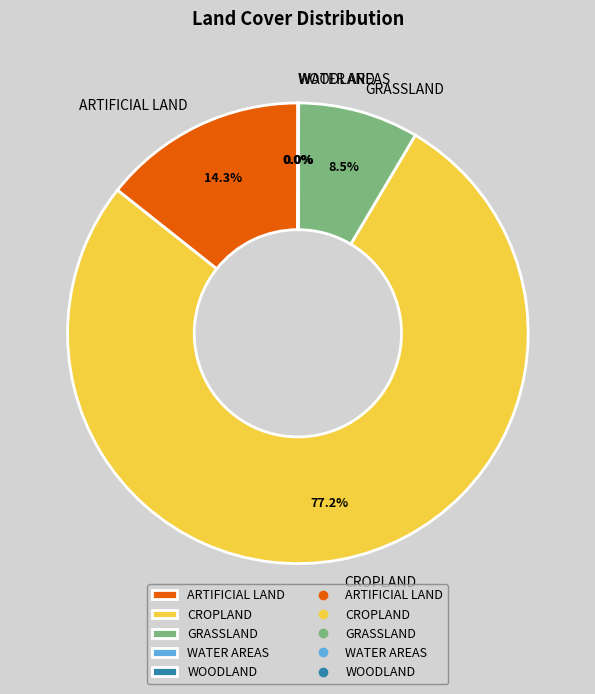

Does any single category account for the majority?

Yes